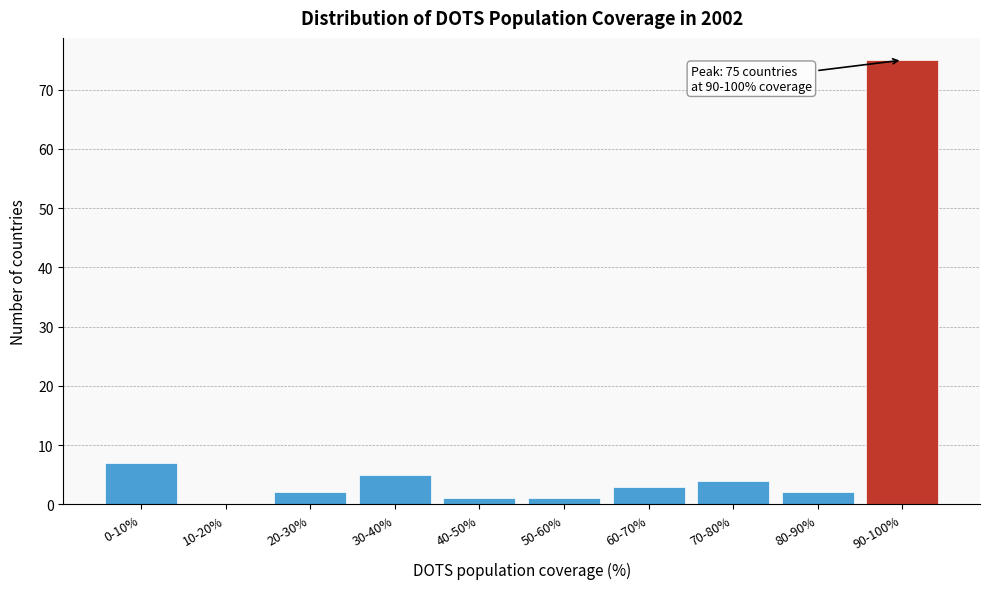

Reading right to left, transcribe all the data shown in this chart.

90-100%=75	80-90%=2	70-80%=4	60-70%=3	50-60%=1	40-50%=1	30-40%=5	20-30%=2	10-20%=0	0-10%=7